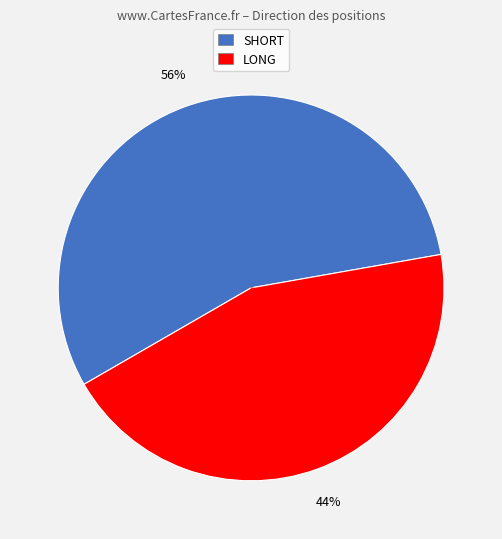

Count the number of slices in the pie.

2